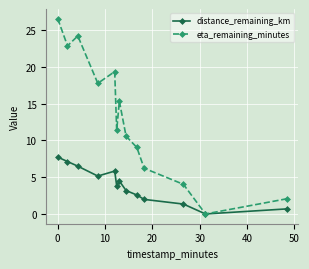

How many series are shown in this chart?

2